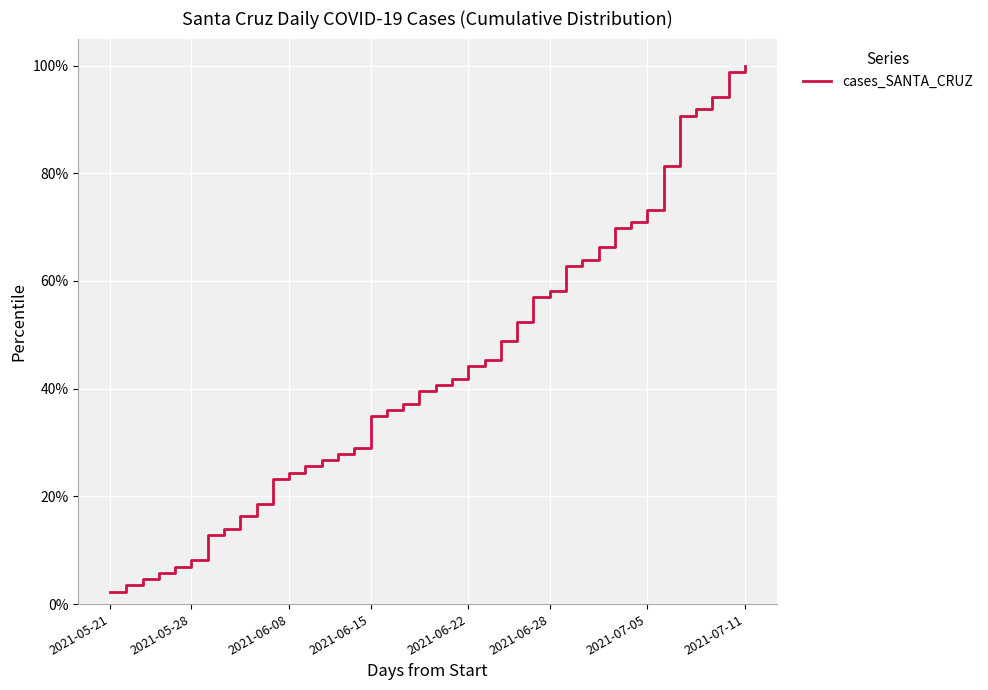

Does the chart display data point markers on the line(s)?

No